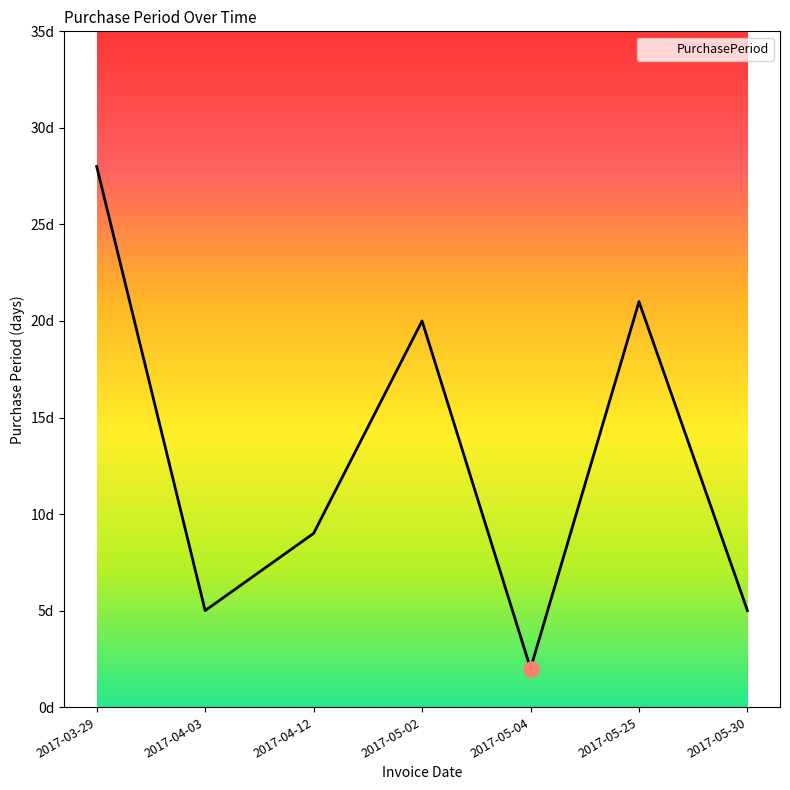

Which has a higher value, 2017-05-25 or 2017-05-04?

2017-05-25